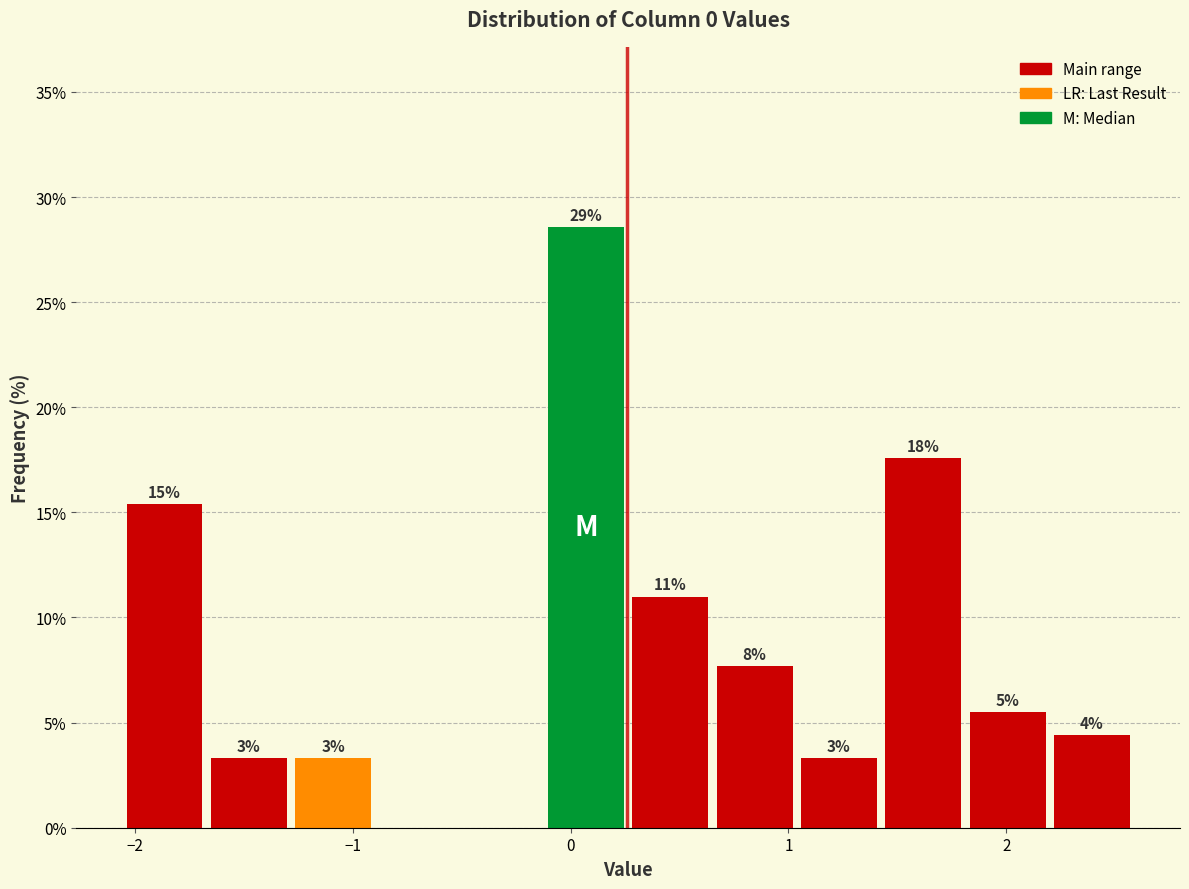

Read against the x-axis, roughly where is the centre of the tallest bar?

0.1